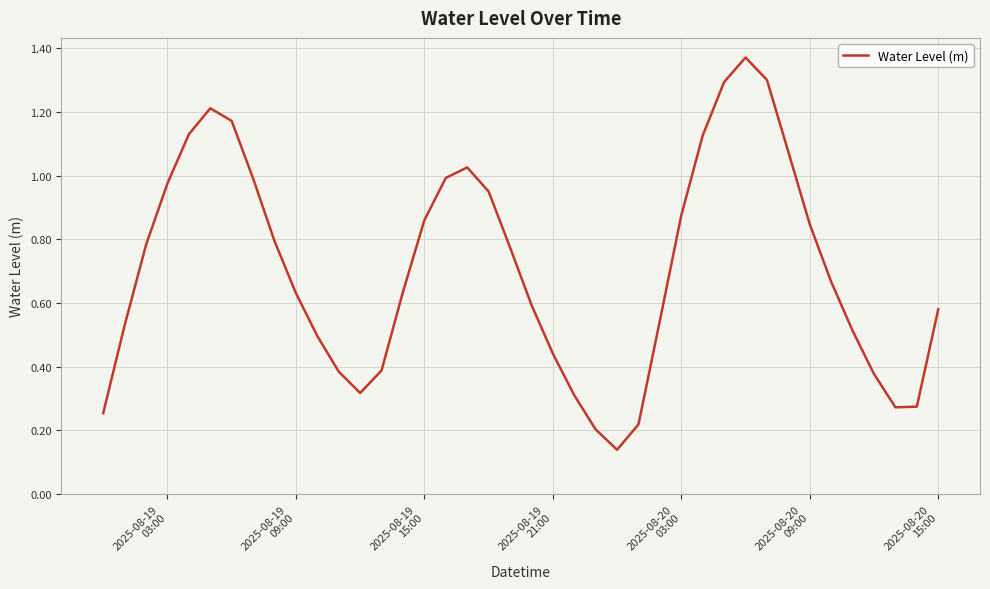

Does the chart have visible grid lines?

Yes